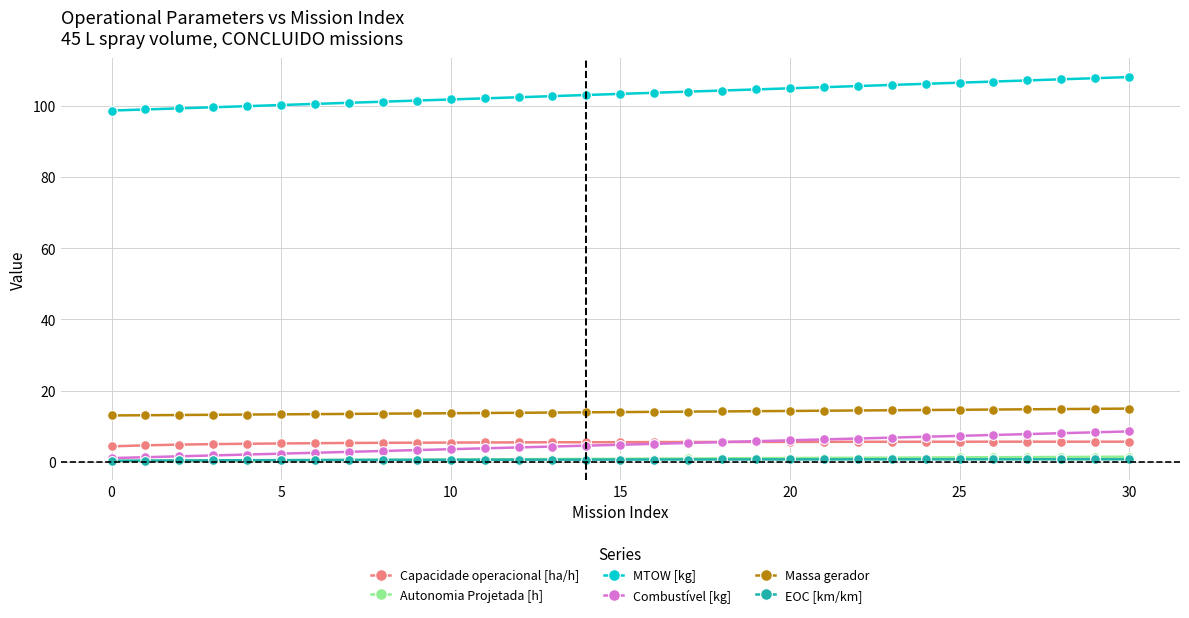

How many lines are shown in the chart?

6